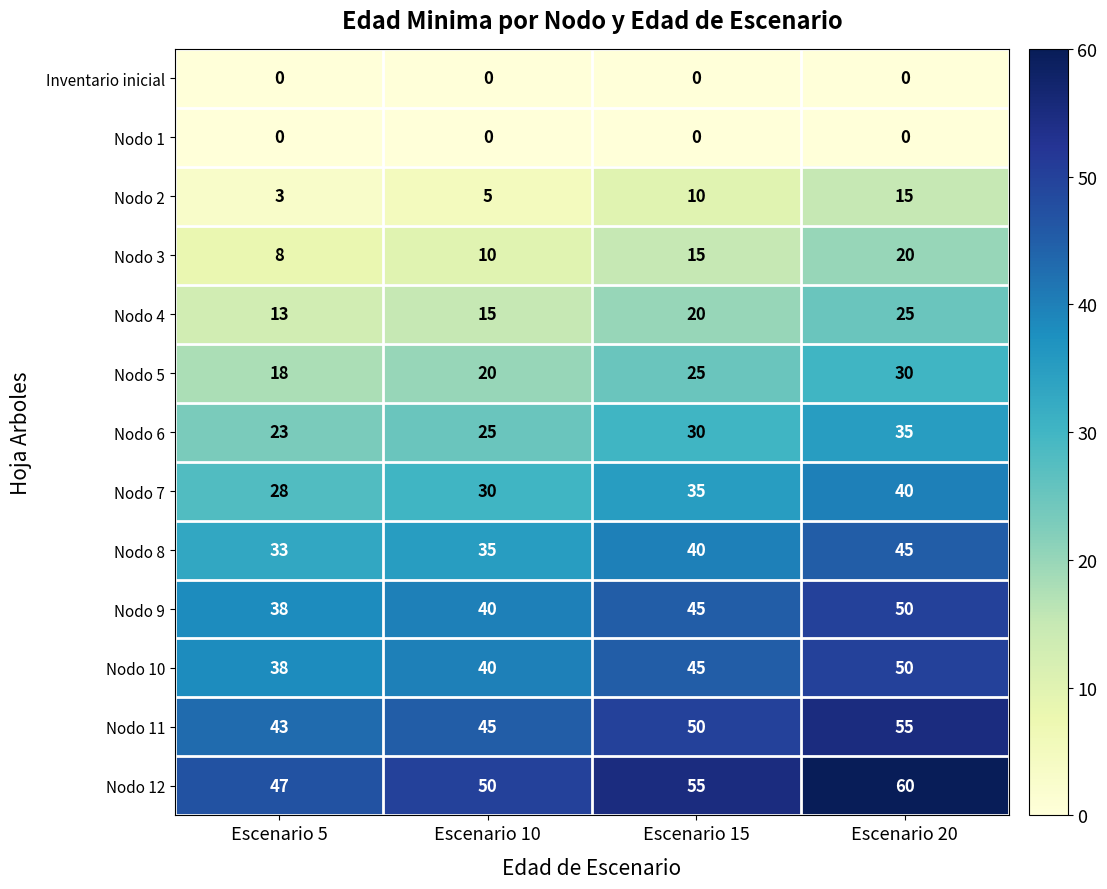

What is the greatest value displayed?

60